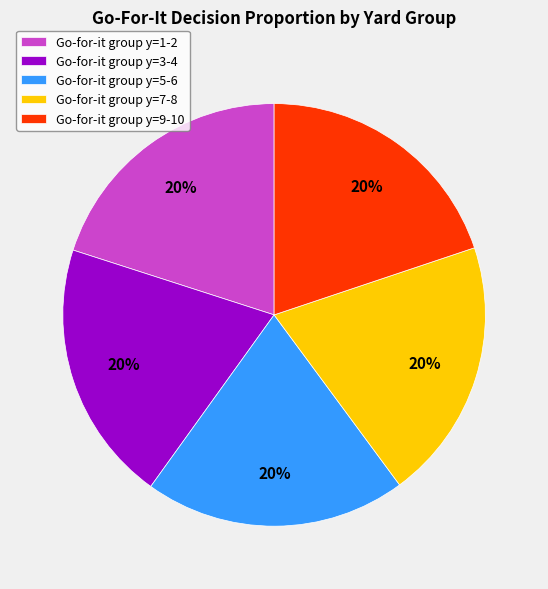

Count the number of slices in the pie.

5